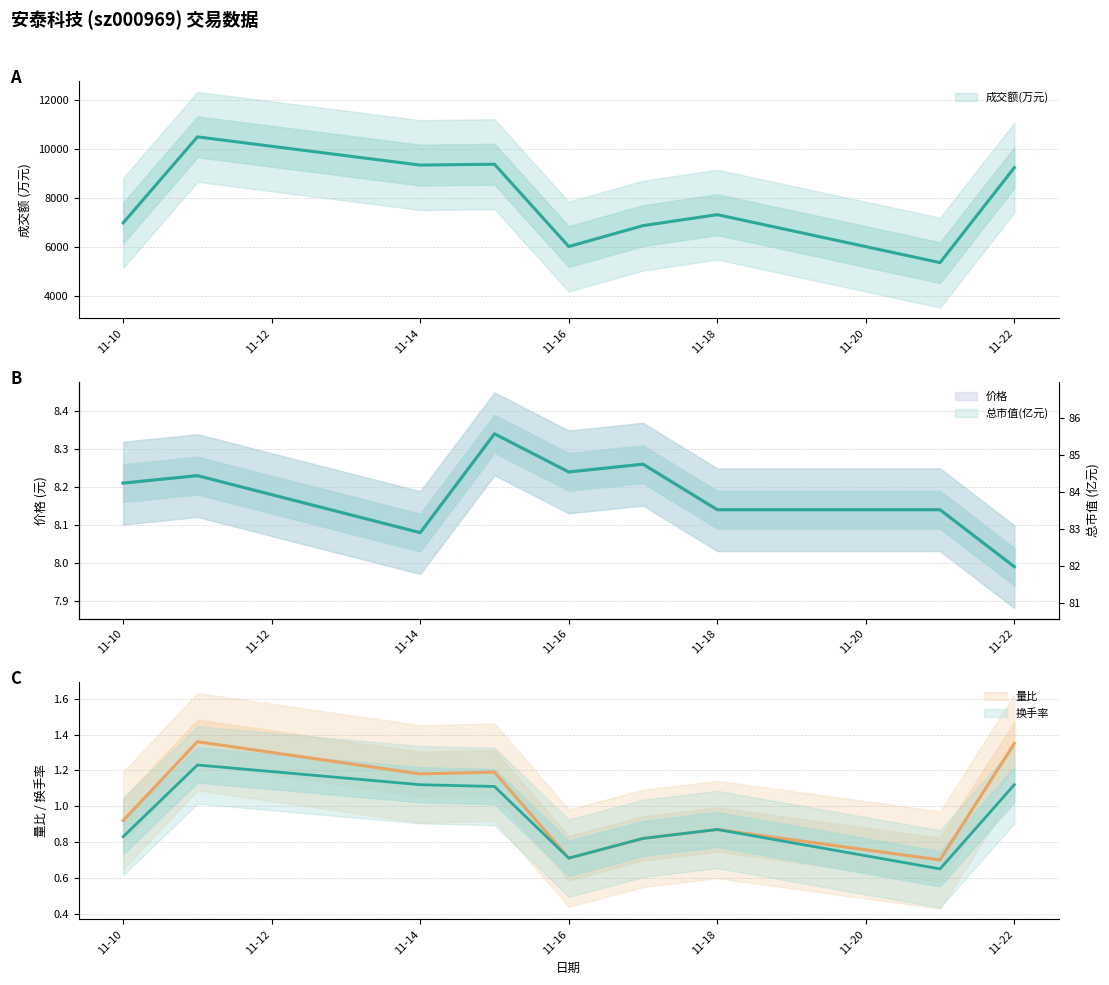

Between 2022-11-10 and 2022-11-11, which series saw the biggest shift?

成交额(万元)